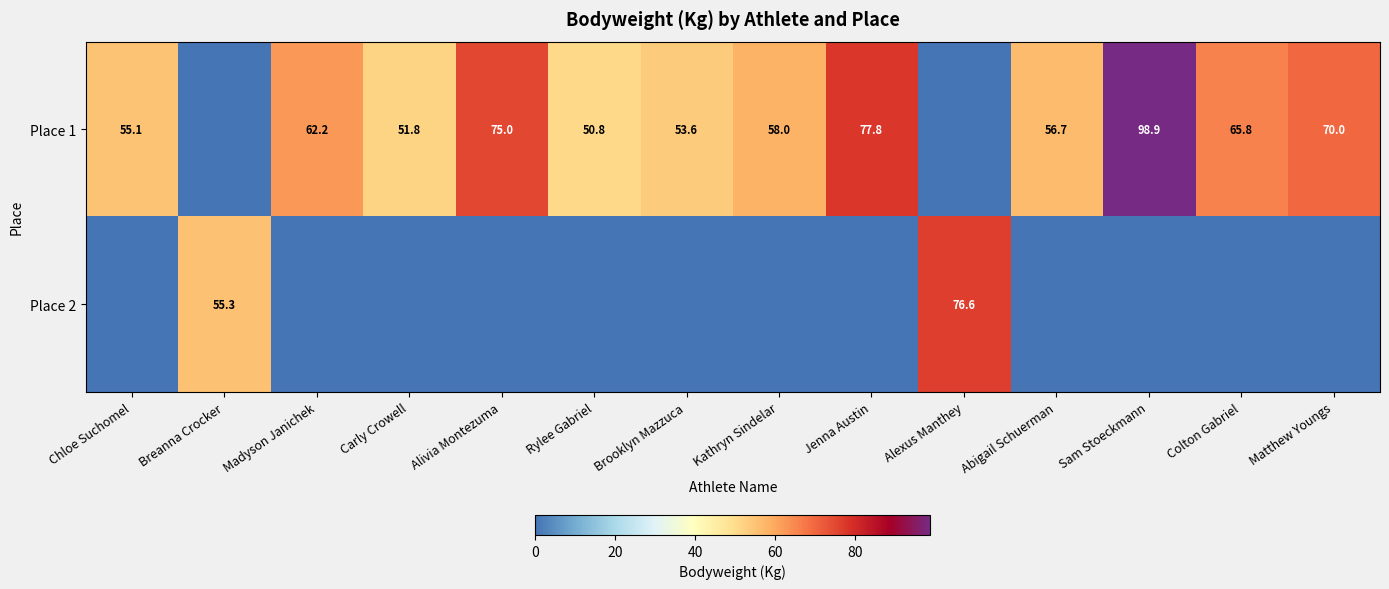

How many positive values does the row_0 series have?

12